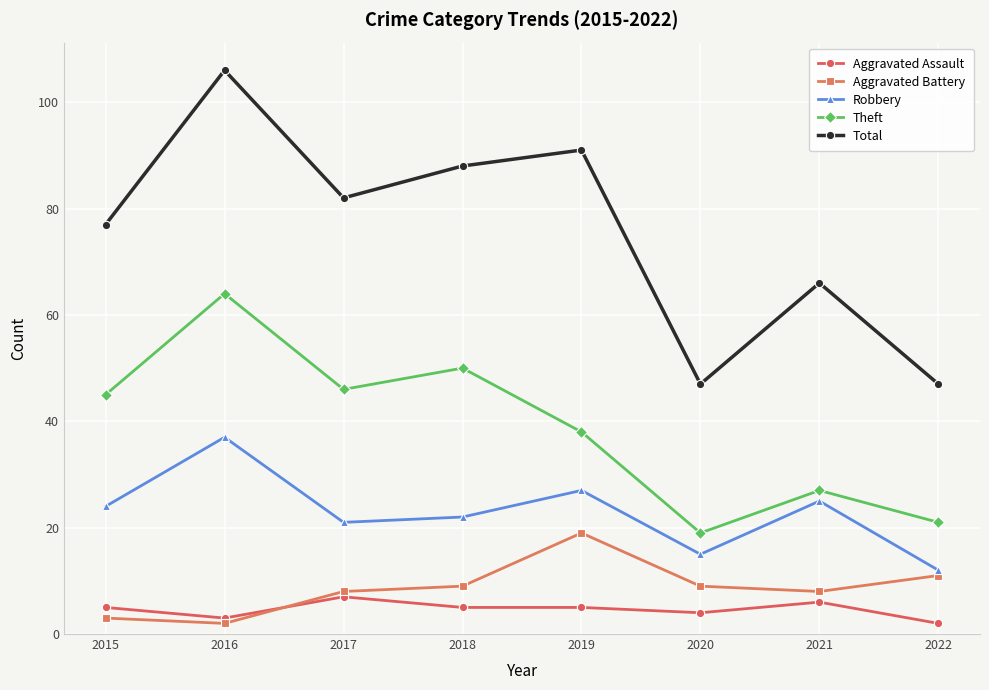

Reading left to right, list all the values displayed in this chart.

Aggravated Assault: 2015=5	2016=3	2017=7	2018=5	2019=5	2020=4	2021=6	2022=2
Aggravated Battery: 2015=3	2016=2	2017=8	2018=9	2019=19	2020=9	2021=8	2022=11
Robbery: 2015=24	2016=37	2017=21	2018=22	2019=27	2020=15	2021=25	2022=12
Theft: 2015=45	2016=64	2017=46	2018=50	2019=38	2020=19	2021=27	2022=21
Total: 2015=77	2016=106	2017=82	2018=88	2019=91	2020=47	2021=66	2022=47